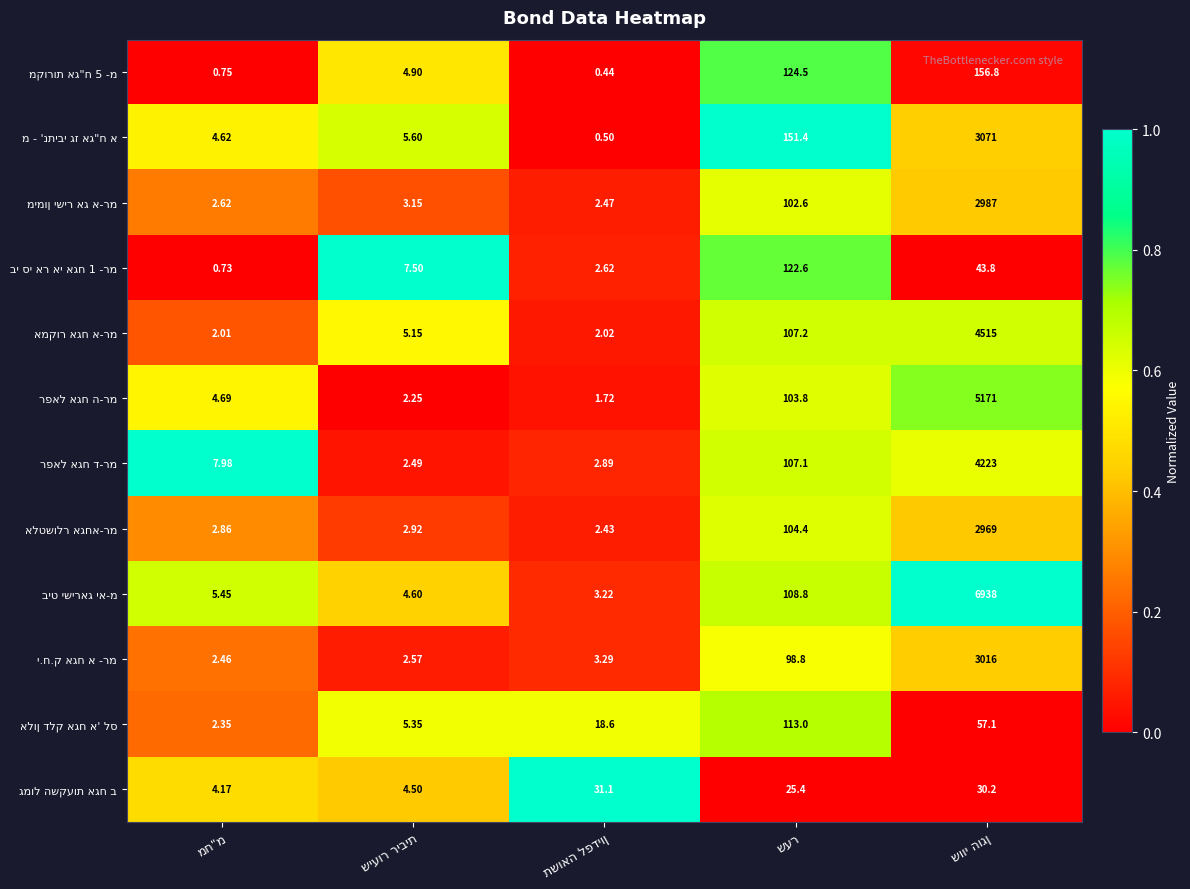

Where is רפאל אגח ה-רמ nearest to the value 0?

שיעור ריבית